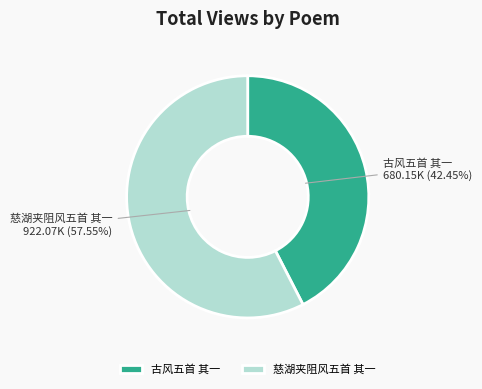

Is the sum of 古风五首 其一 and 慈湖夹阻风五首 其一 greater than half?

Yes